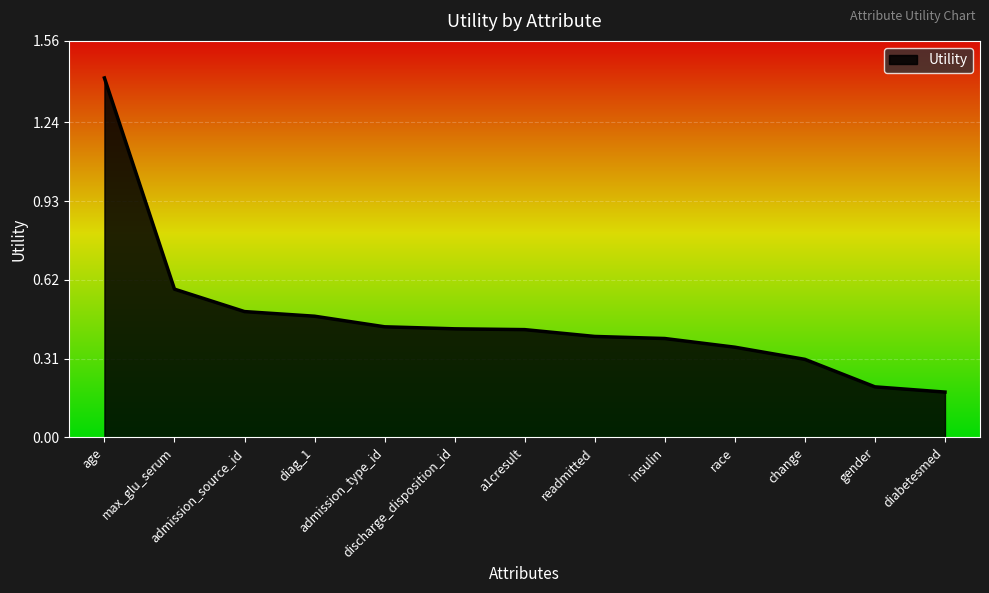

What is the sum of the values at a1cresult and admission_type_id?

0.9